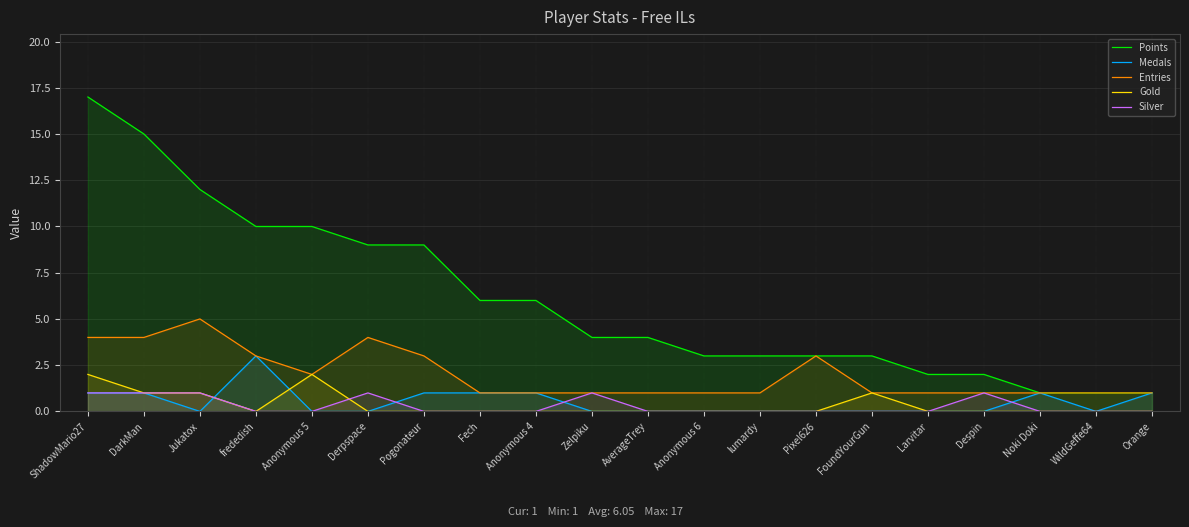

What is the spread (max minus min) of values at Jukatox?

12